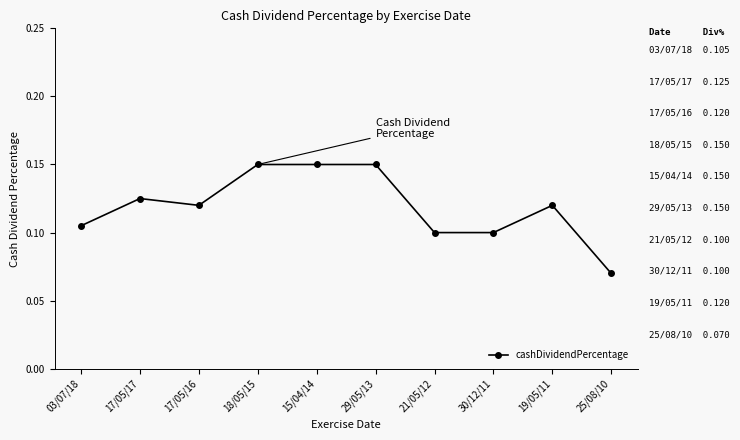

Does the chart display data point markers on the line(s)?

Yes